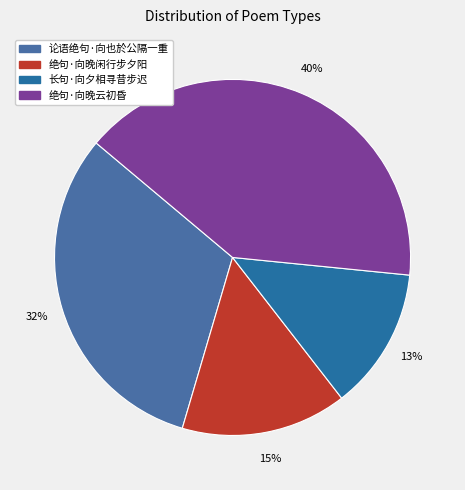

What percentage is the 长句·向夕相寻昔步迟 slice, to the nearest percent?

13%